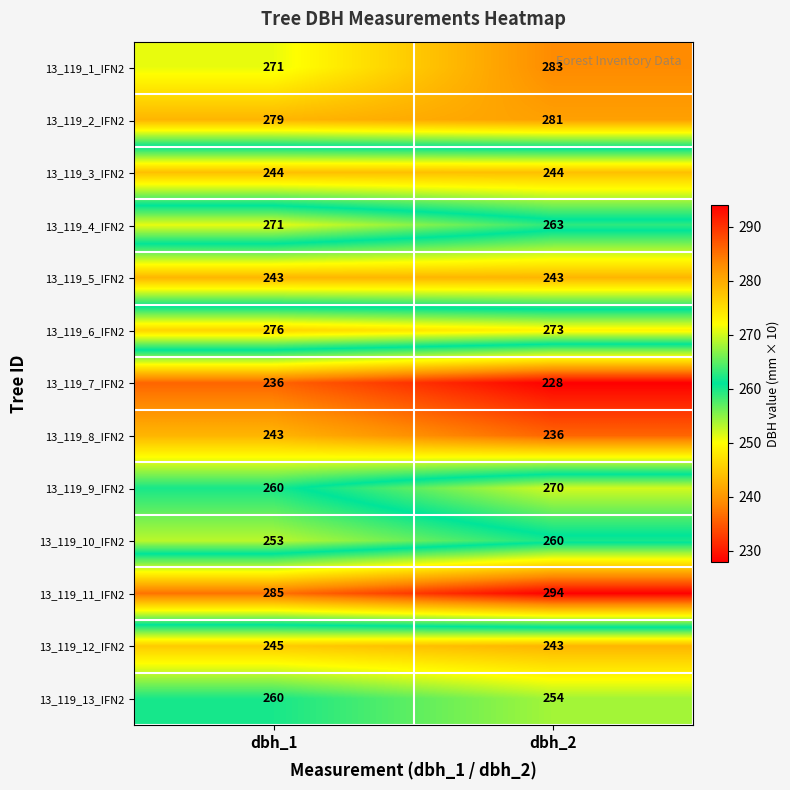

What is the sum of all 13_119_5_IFN2 values?

486